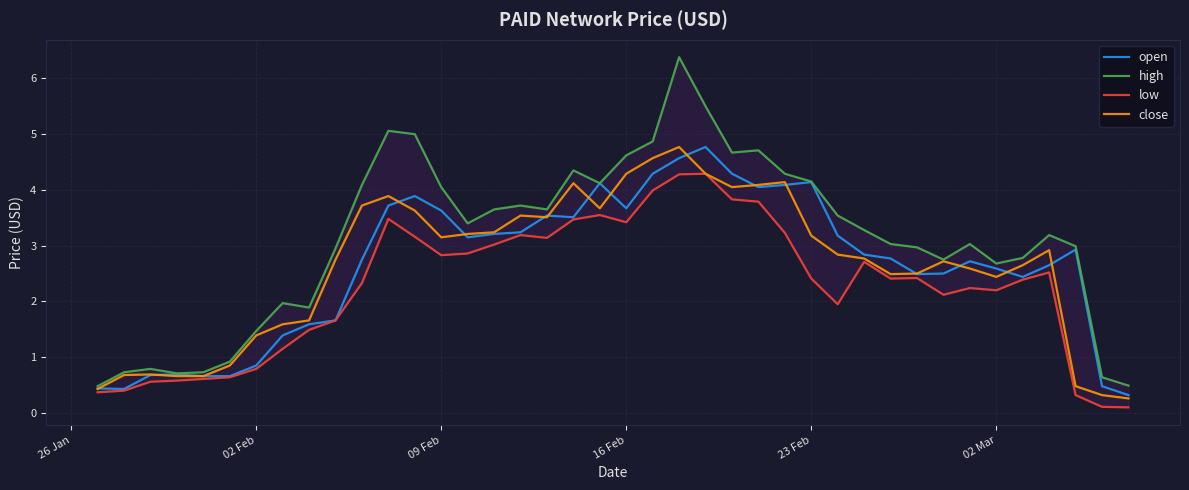

What is the maximum value for open?

4.8